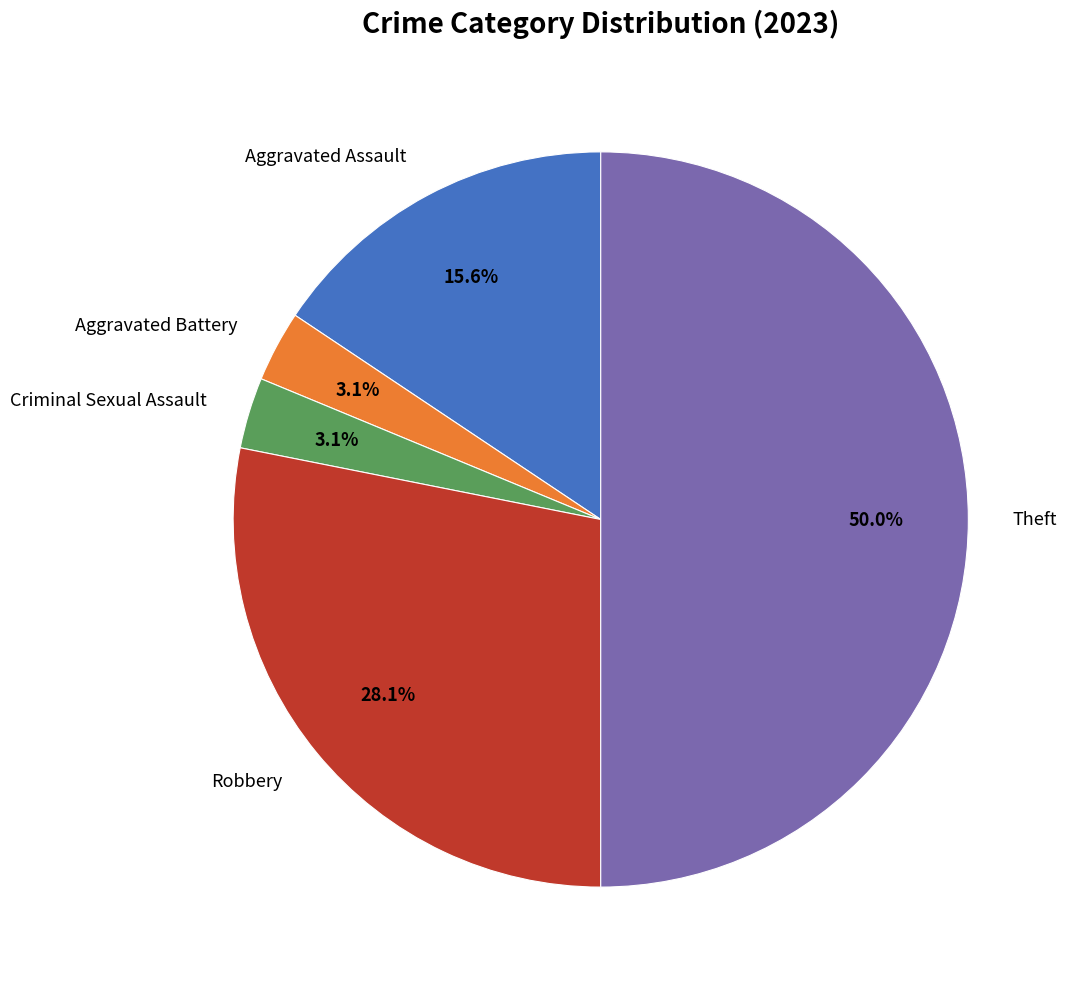

Is Criminal Sexual Assault the majority of the pie?

No